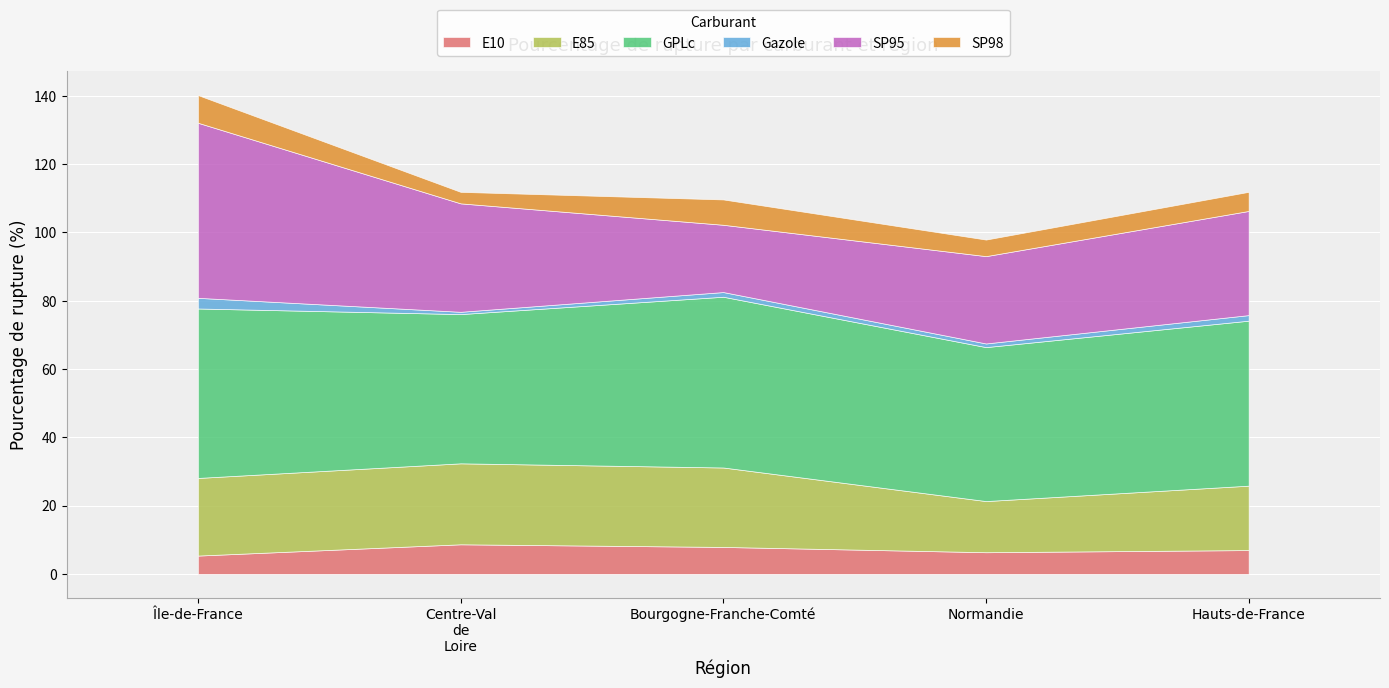

How many distinct data groups are displayed?

6